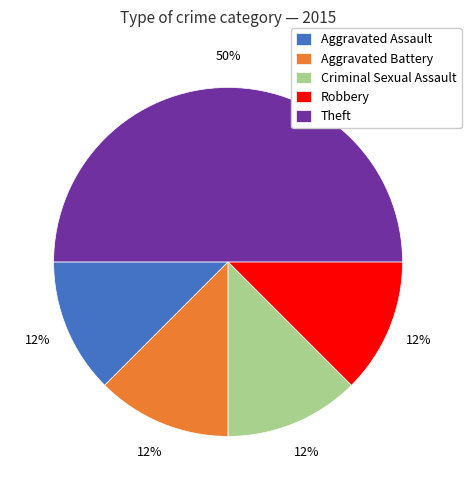

Do Theft and Aggravated Assault together represent more than half of the pie?

Yes